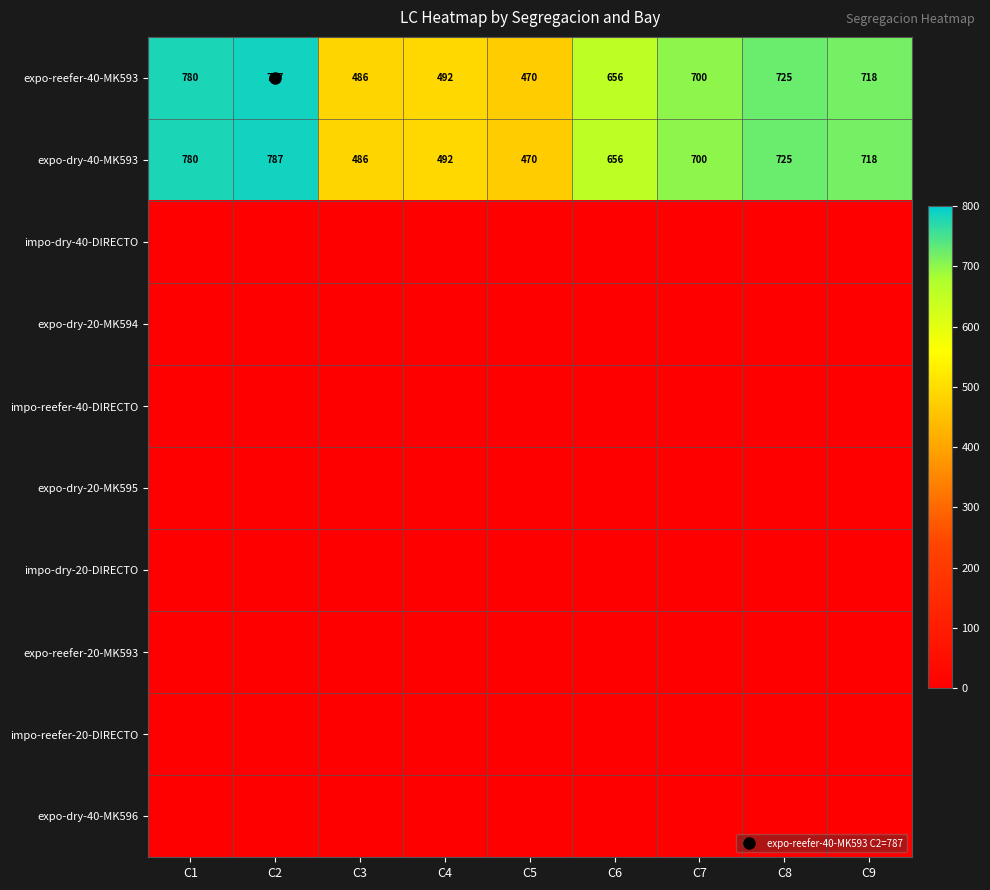

What is the total value across all series at C9?

1436